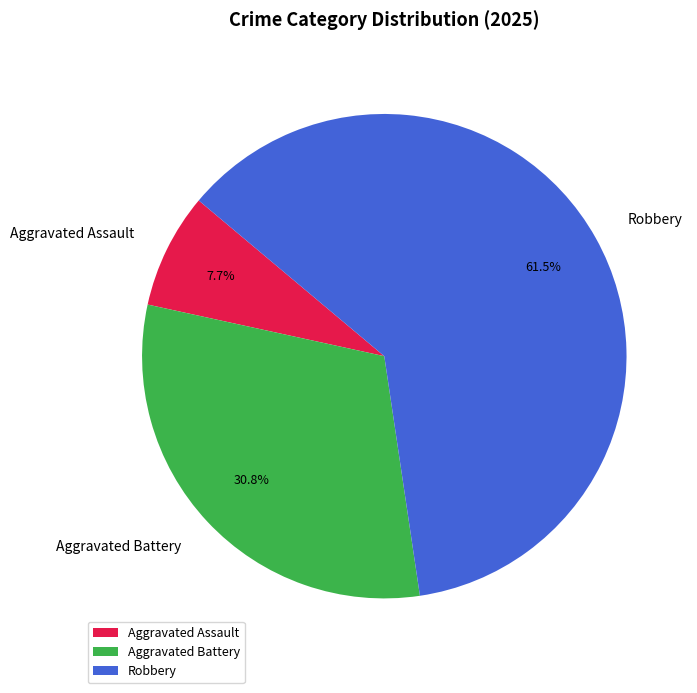

What is the ratio of the value at Robbery to the value at Aggravated Assault?

8.0